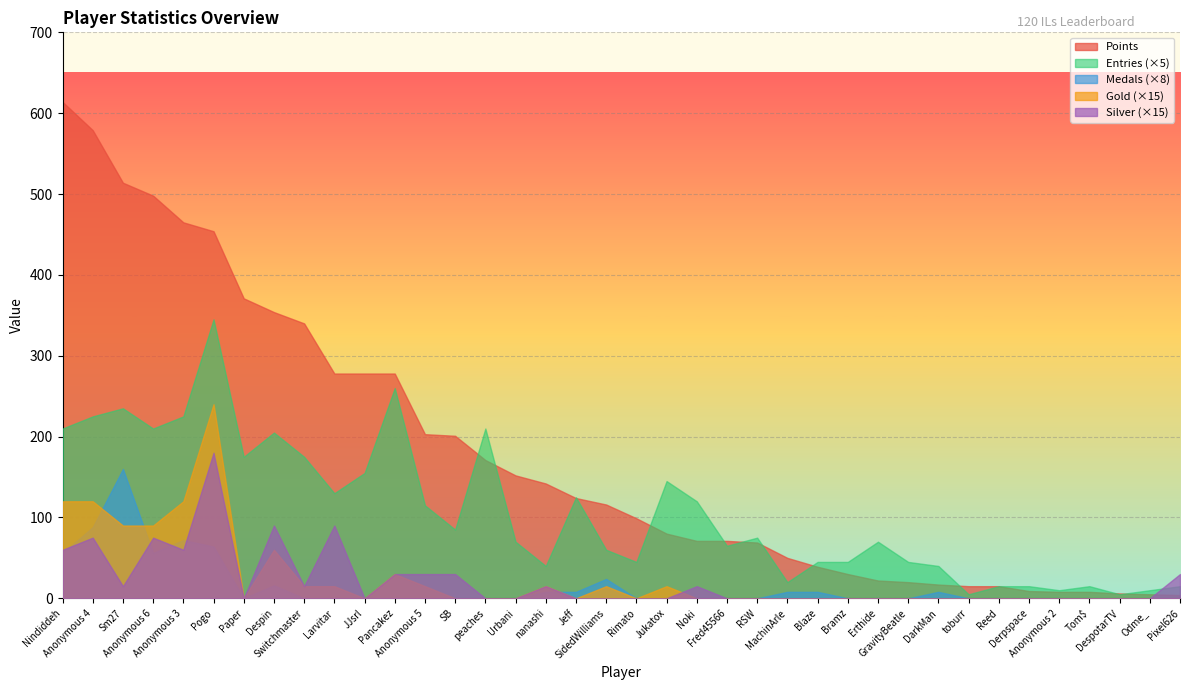

Which series has the largest range (max minus min)?

Points